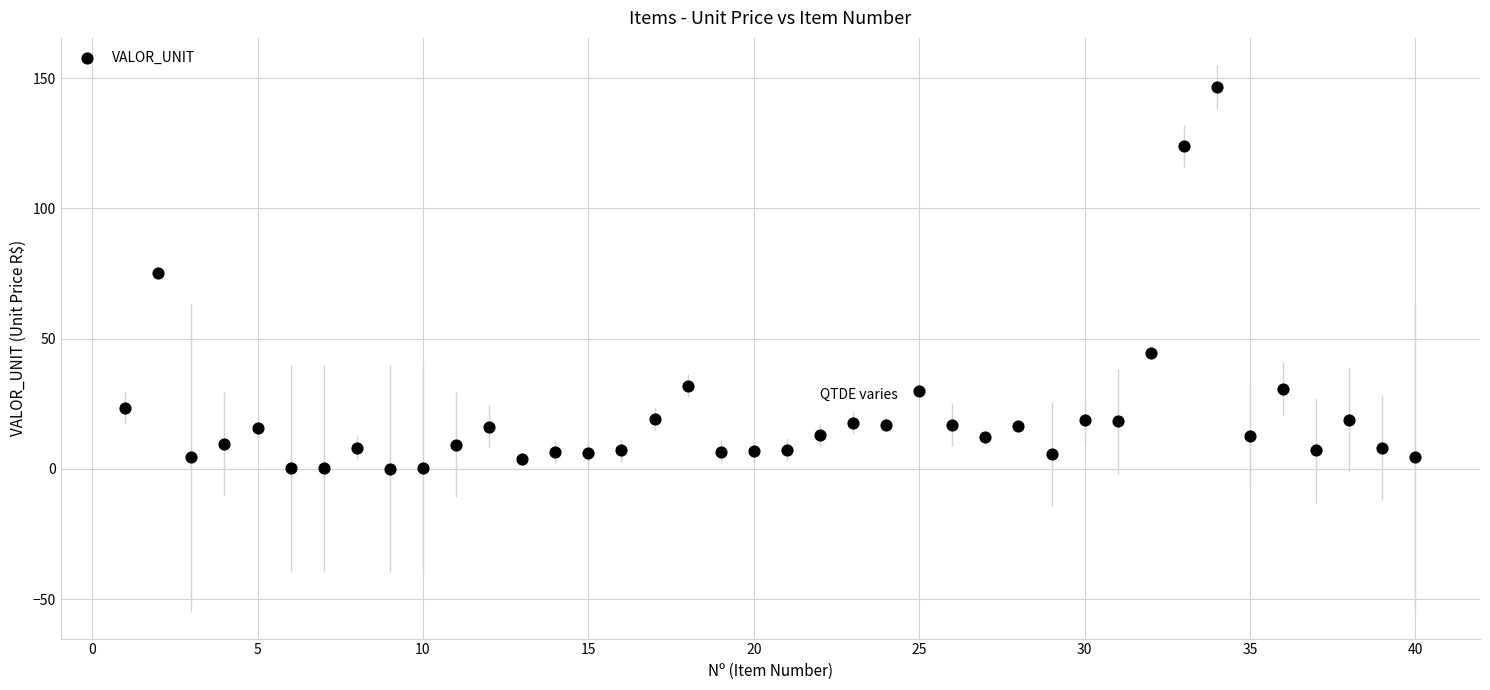

What Y value in the scatter plot is closest to 73?

75.4